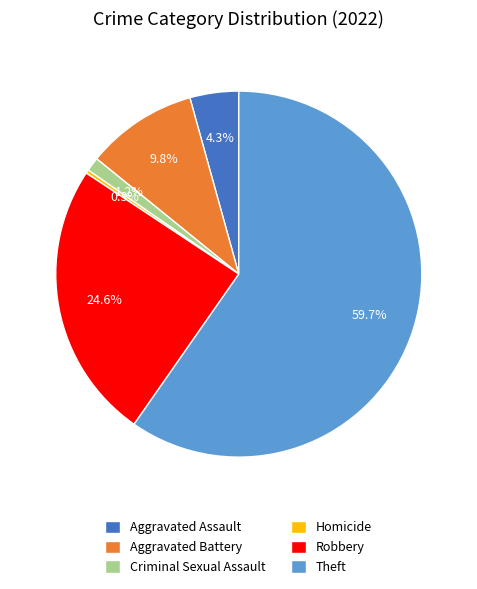

Which category has the smallest portion of the pie?

Homicide